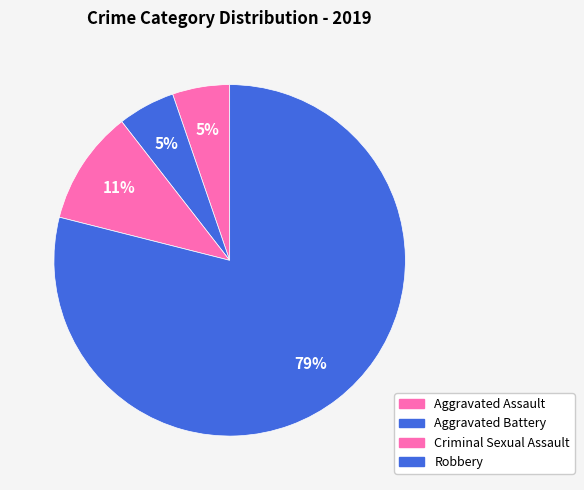

To the nearest percent, what is the difference between the Aggravated Battery and Criminal Sexual Assault slice percentages?

5%